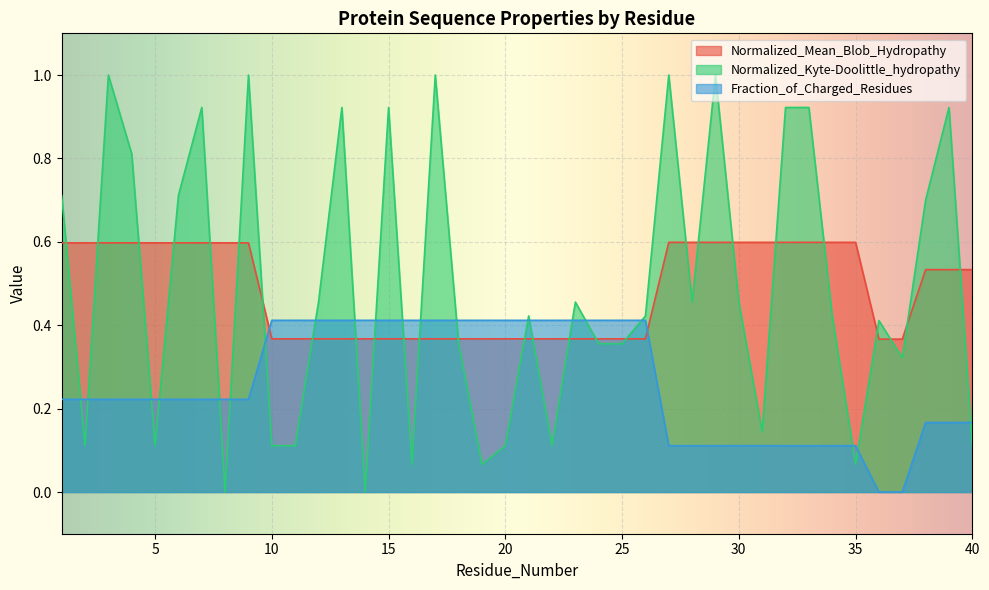

Reading left to right, list all the values displayed in this chart.

Normalized_Mean_Blob_Hydropathy: 1=0.6	2=0.6	3=0.6	4=0.6	5=0.6	6=0.6	7=0.6	8=0.6	9=0.6	10=0.4	11=0.4	12=0.4	13=0.4	14=0.4	15=0.4	16=0.4	17=0.4	18=0.4	19=0.4	20=0.4	21=0.4	22=0.4	23=0.4	24=0.4	25=0.4	26=0.4	27=0.6	28=0.6	29=0.6	30=0.6	31=0.6	32=0.6	33=0.6	34=0.6	35=0.6	36=0.4	37=0.4	38=0.5	39=0.5	40=0.5
Normalized_Kyte-Doolittle_hydropathy: 1=0.7	2=0.1	3=1.0	4=0.8	5=0.1	6=0.7	7=0.9	8=0.0	9=1.0	10=0.1	11=0.1	12=0.5	13=0.9	14=0.0	15=0.9	16=0.1	17=1.0	18=0.4	19=0.1	20=0.1	21=0.4	22=0.1	23=0.5	24=0.4	25=0.4	26=0.4	27=1.0	28=0.5	29=1.0	30=0.5	31=0.1	32=0.9	33=0.9	34=0.4	35=0.1	36=0.4	37=0.3	38=0.7	39=0.9	40=0.1
Fraction_of_Charged_Residues: 1=0.2	2=0.2	3=0.2	4=0.2	5=0.2	6=0.2	7=0.2	8=0.2	9=0.2	10=0.4	11=0.4	12=0.4	13=0.4	14=0.4	15=0.4	16=0.4	17=0.4	18=0.4	19=0.4	20=0.4	21=0.4	22=0.4	23=0.4	24=0.4	25=0.4	26=0.4	27=0.1	28=0.1	29=0.1	30=0.1	31=0.1	32=0.1	33=0.1	34=0.1	35=0.1	36=0.0	37=0.0	38=0.2	39=0.2	40=0.2